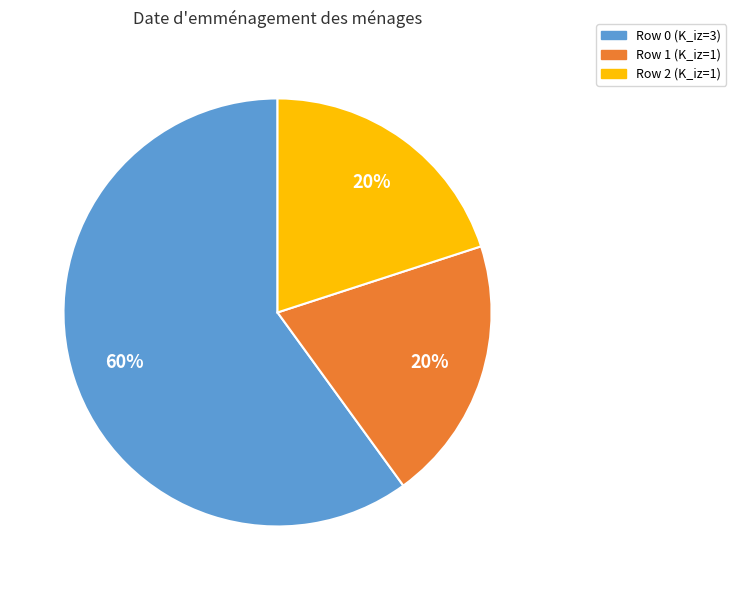

Is it true that Row 0 (K_iz=3) is 60% of the pie?

True